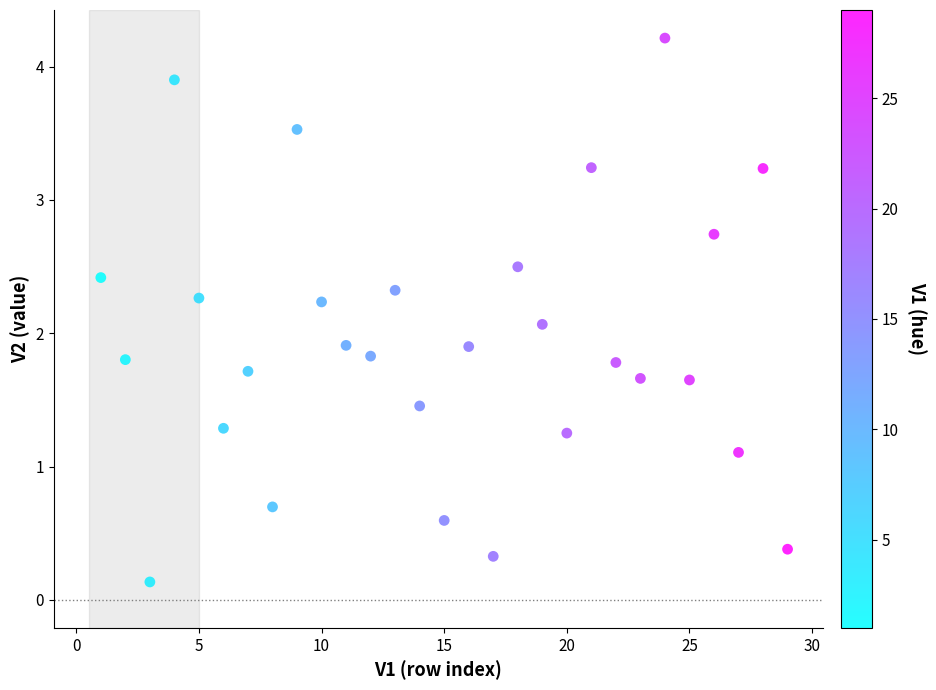

What is the range of Y values (max minus min)?

4.1